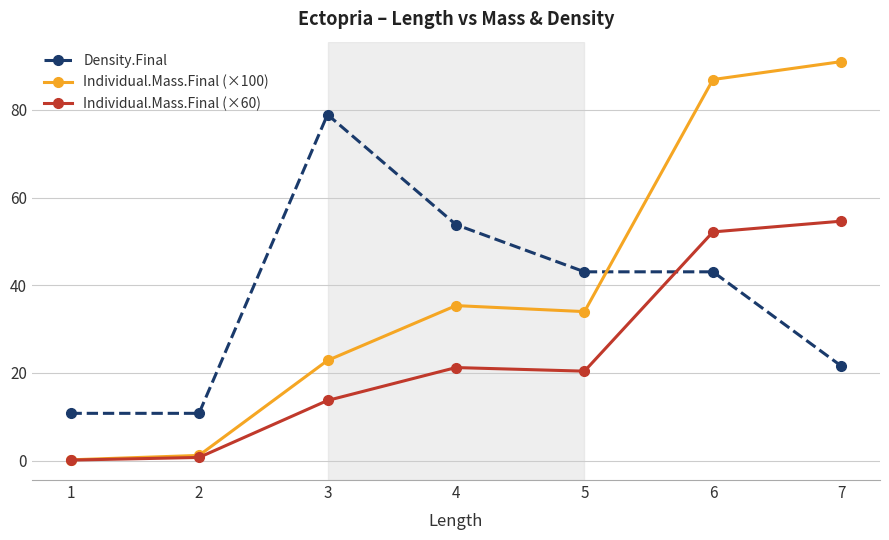

Does the chart have visible grid lines?

Yes